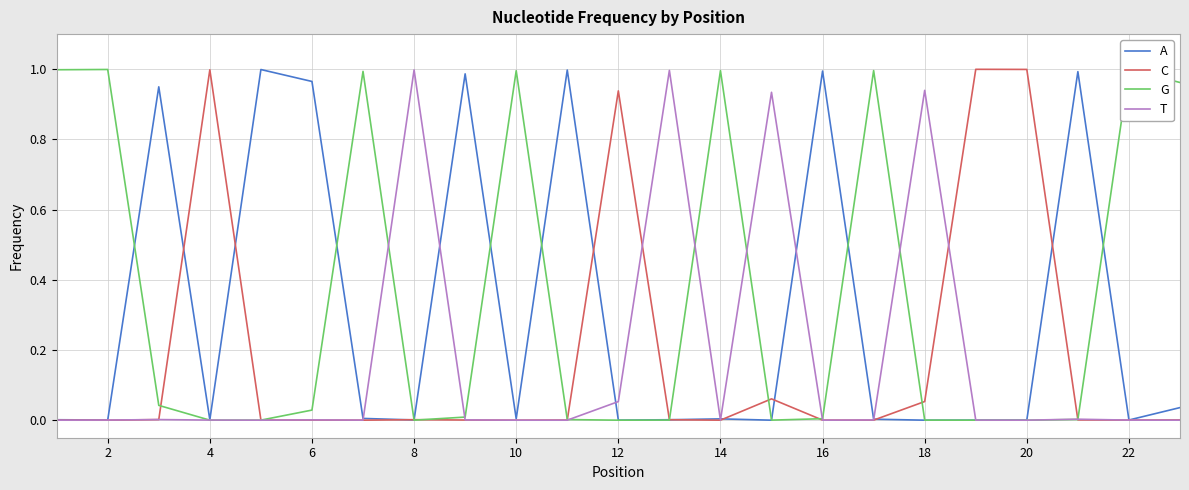

What is the average value of the C series?

0.2